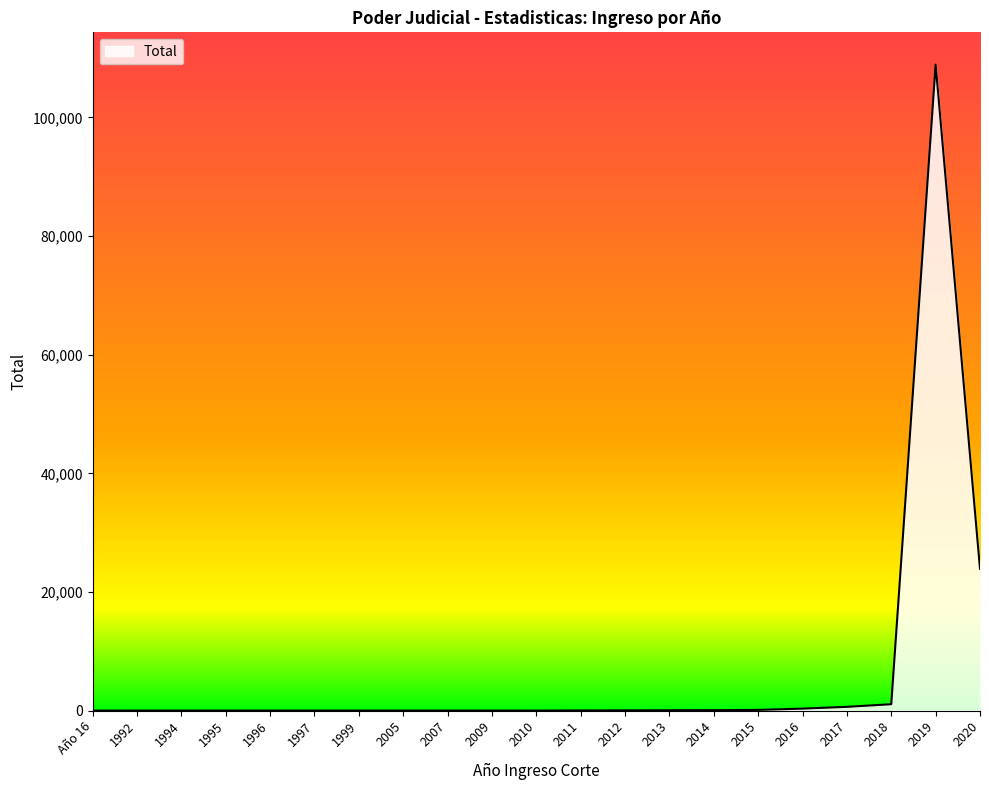

Where is the data nearest to the value 54457?

2020